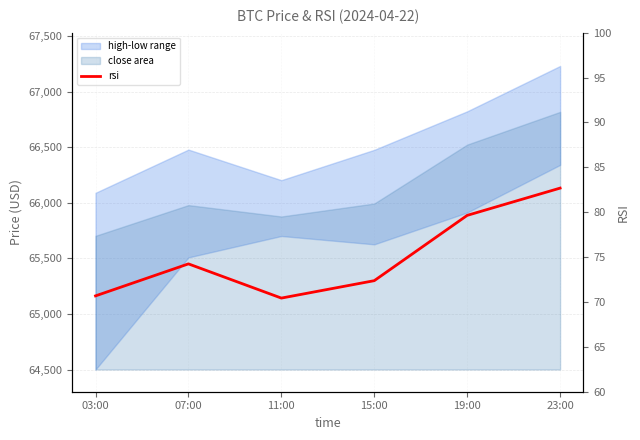

At which category does the chart reach its peak across all series?

23:00